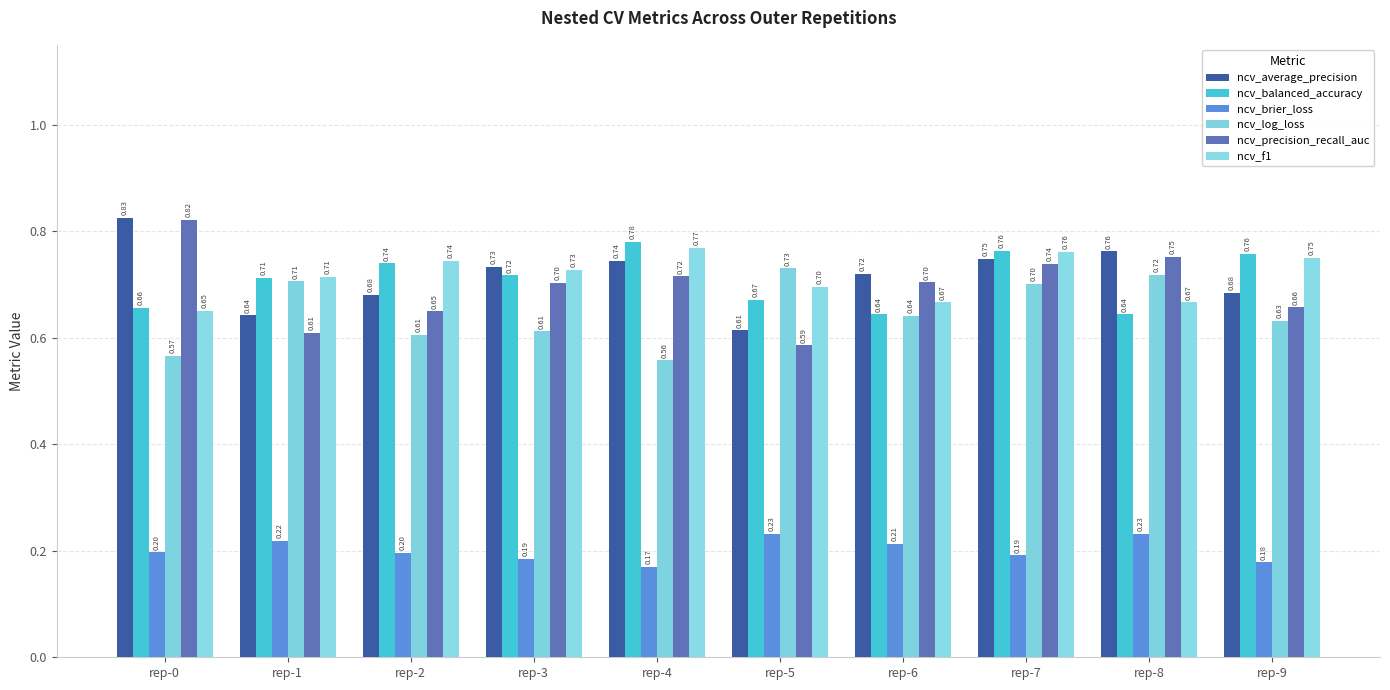

How many bars are there in total?

60